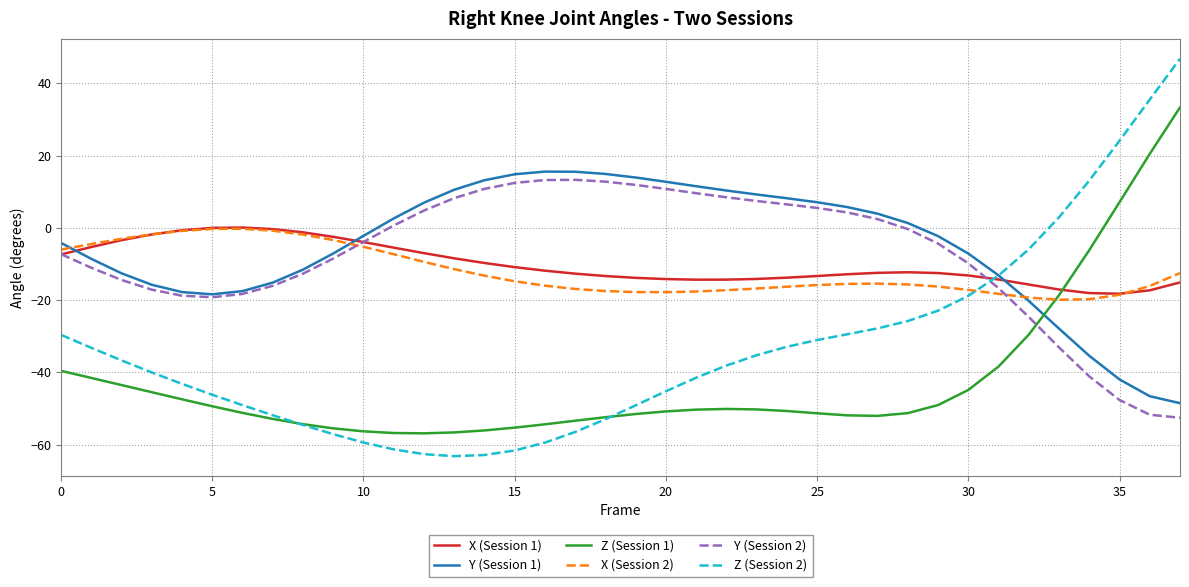

What is the minimum value shown in the chart?

-63.2